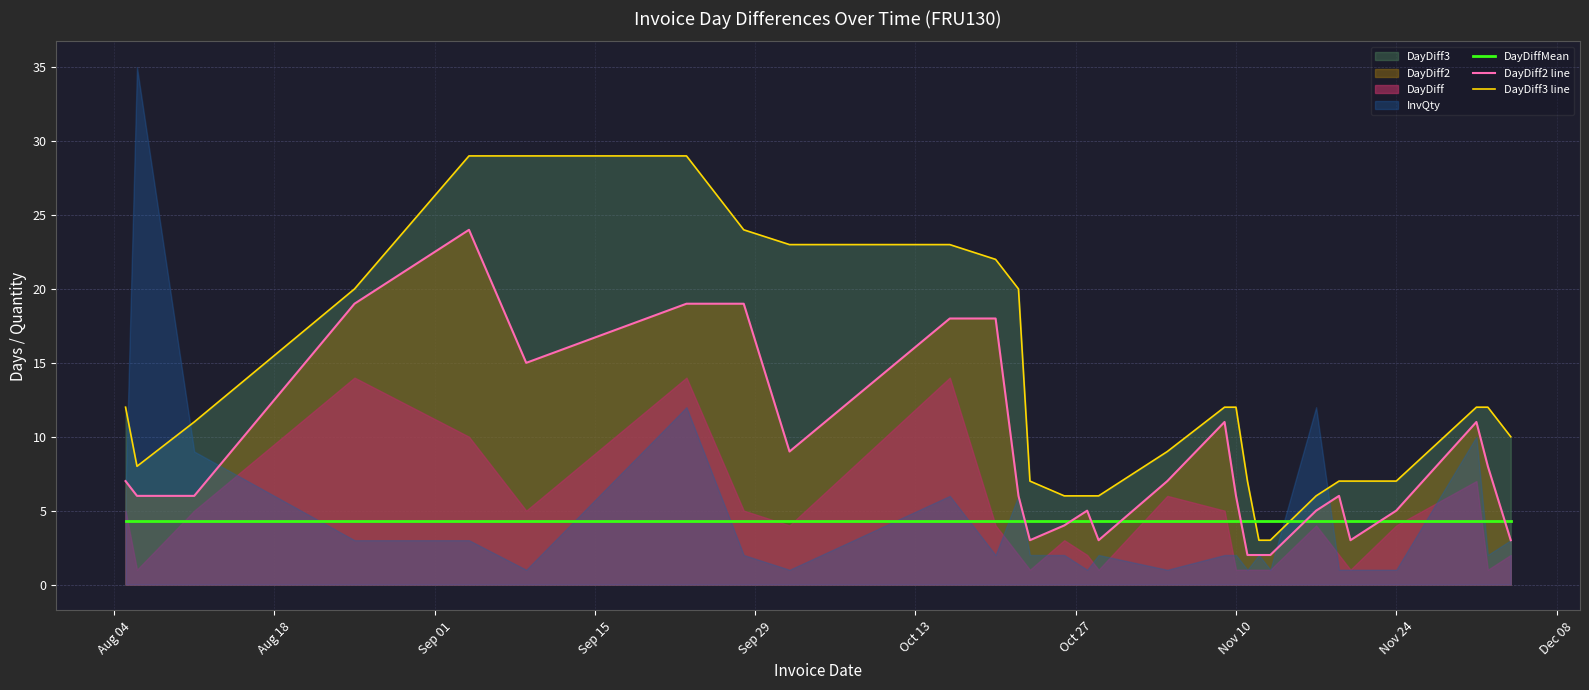

True or false: DayDiff3 line and DayDiff2 line cross at least once.

False